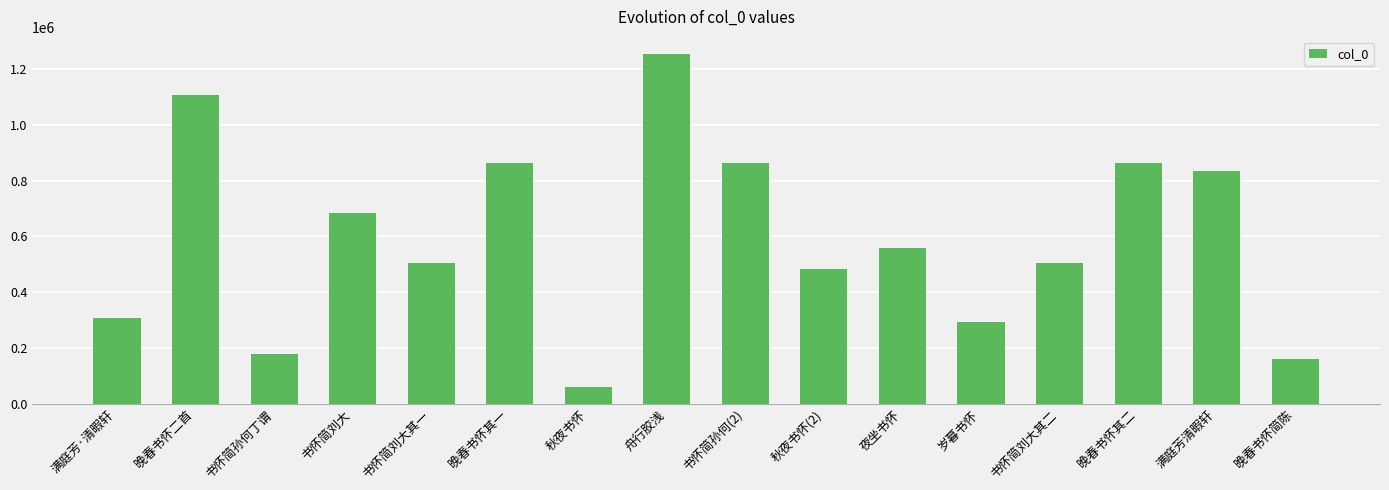

What is the ratio of the value at 书怀简孙何(2) to the value at 满庭芳·清暇轩?

2.8